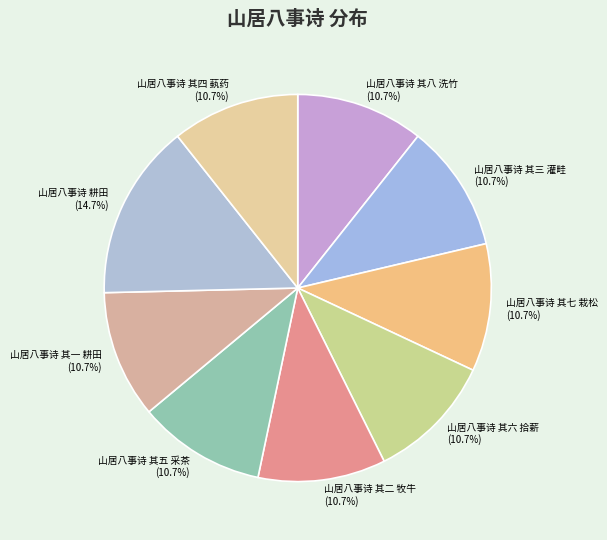

To the nearest percent, what is the average slice percentage?

11%